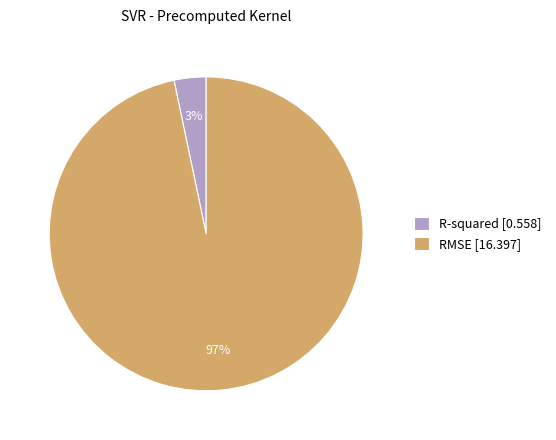

Which slice represents more than half of the pie?

RMSE